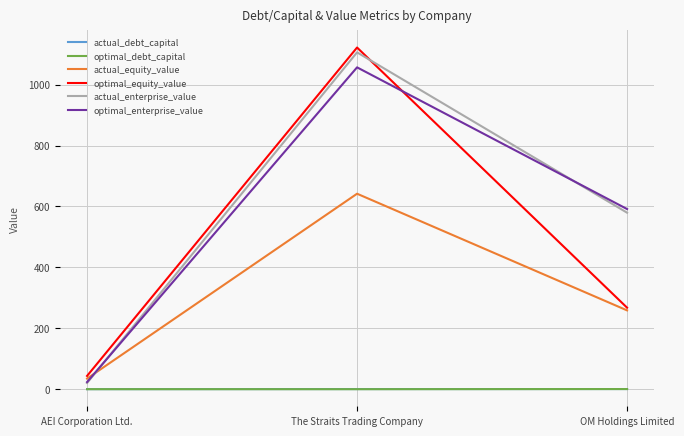

At which label does actual_enterprise_value reach its peak?

The Straits Trading Company